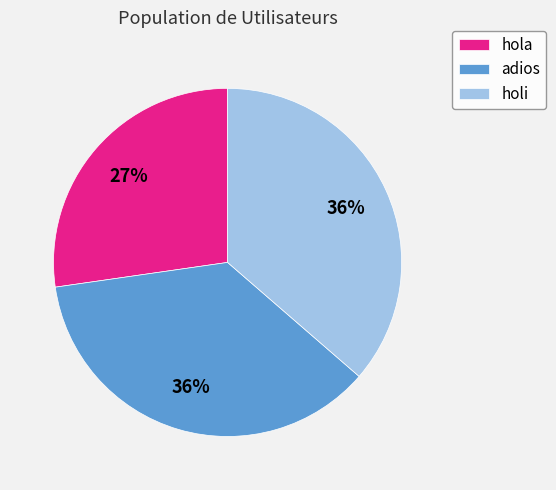

Which category has the smallest portion of the pie?

hola